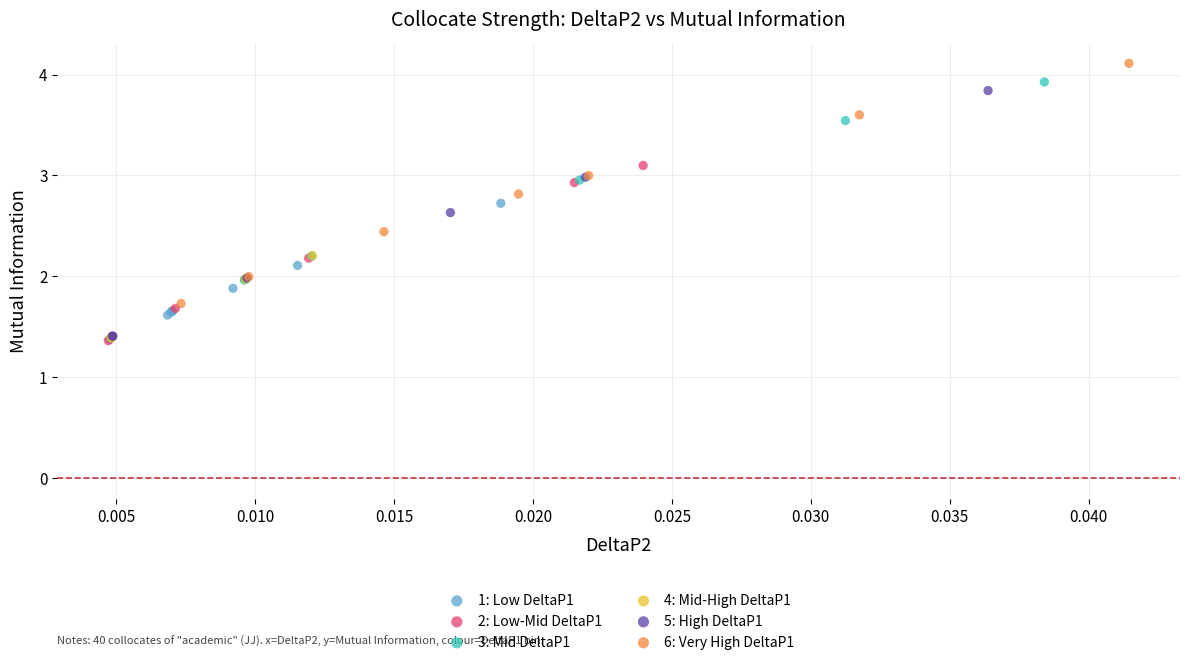

Which series has the largest Y range (max minus min)?

3: Mid DeltaP1